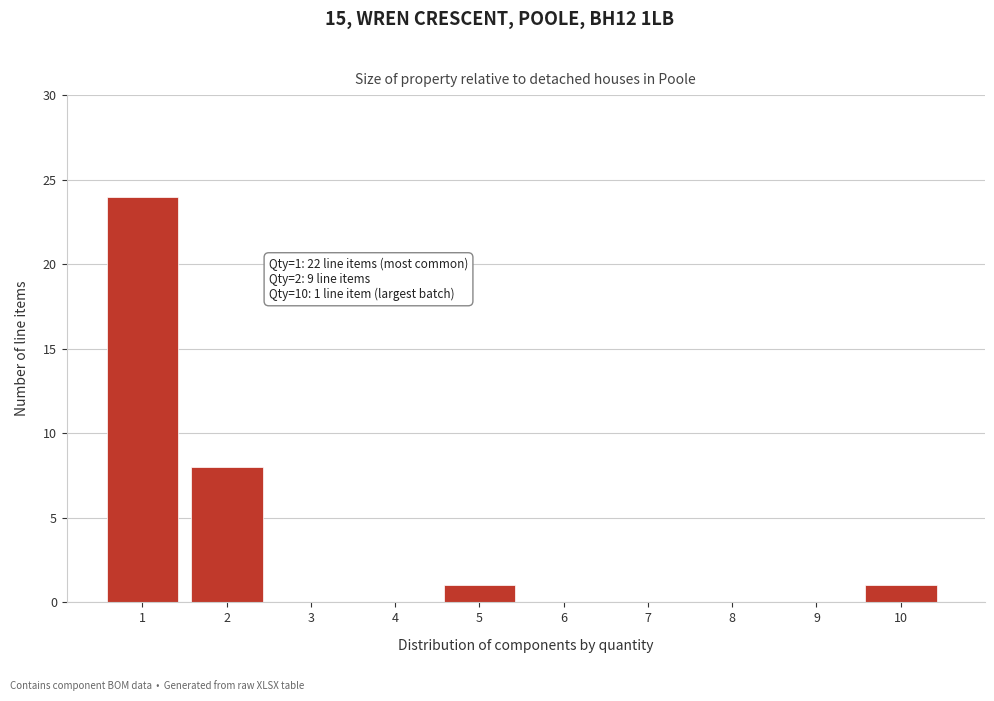

Reading right to left, extract all data points from this chart.

10=1	9=0	8=0	7=0	6=0	5=1	4=0	3=0	2=8	1=24